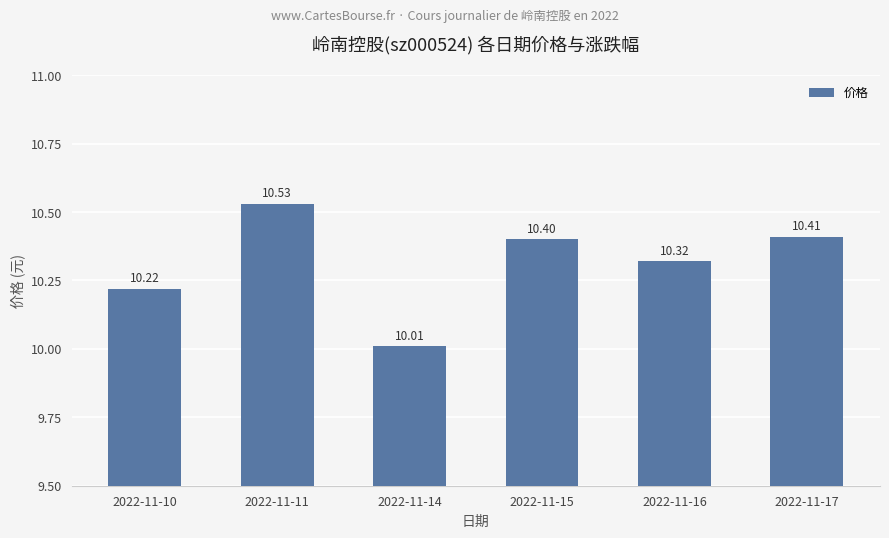

How many bars are there in total?

6